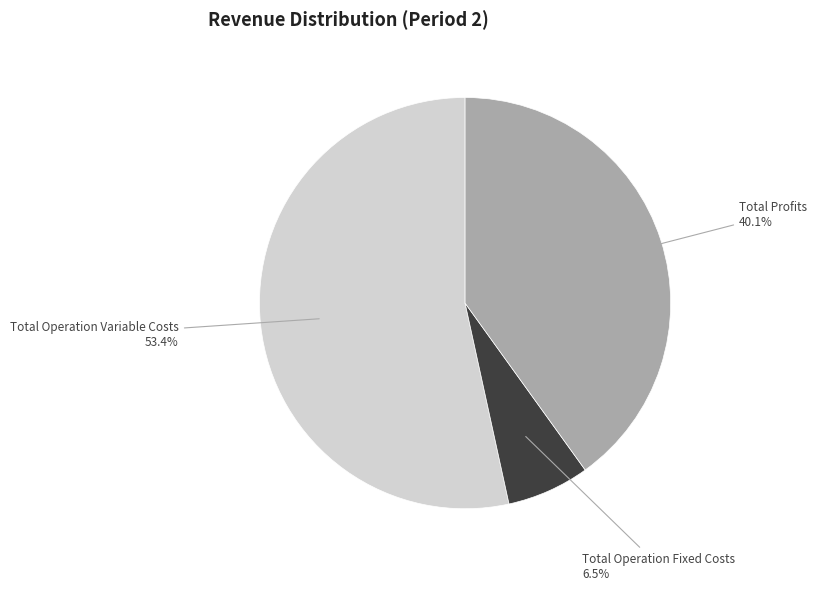

Does any single category account for the majority?

Yes